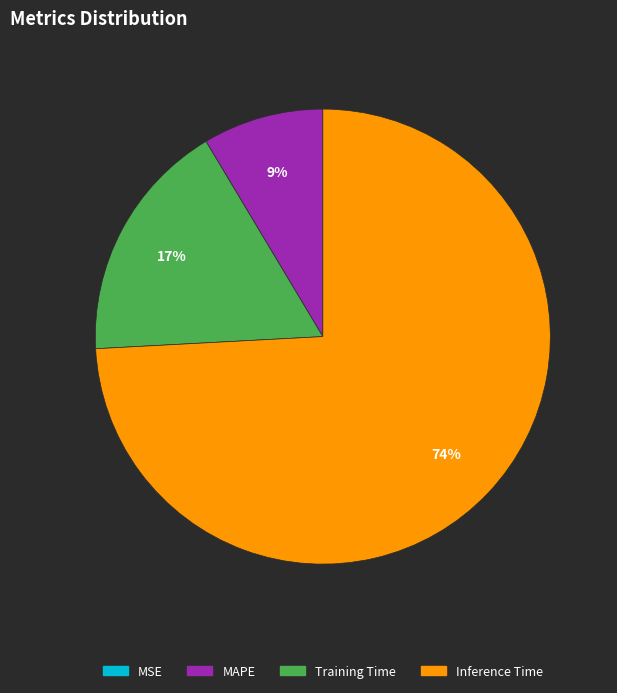

To the nearest percent, what percentage of the pie is Inference Time?

74%